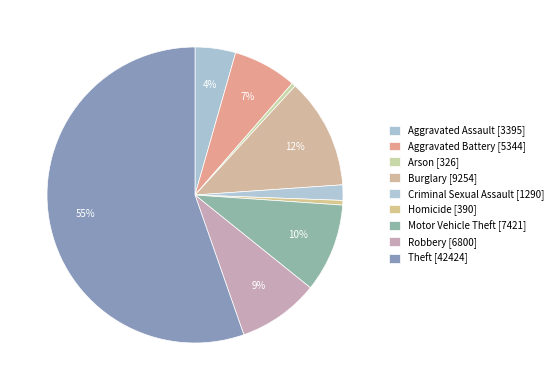

What percentage is the Burglary slice, to the nearest percent?

12%